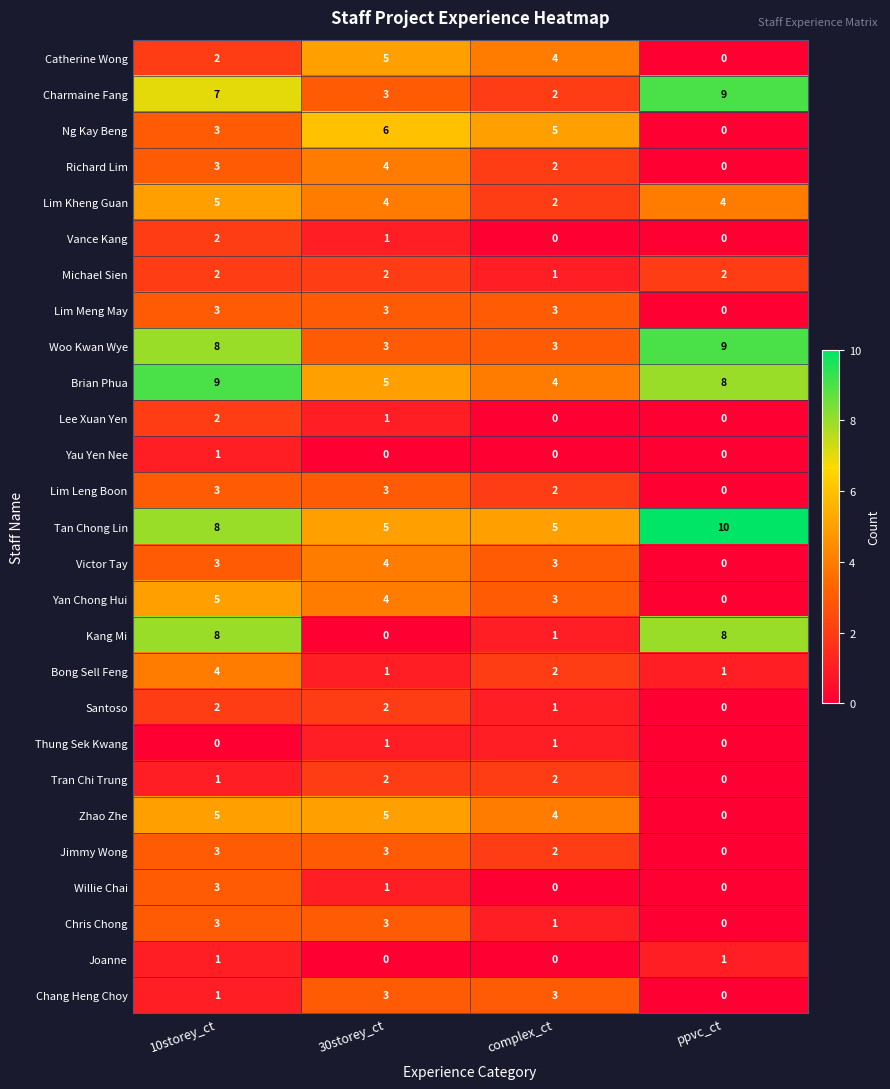

Which series has the largest range (max minus min)?

Kang Mi